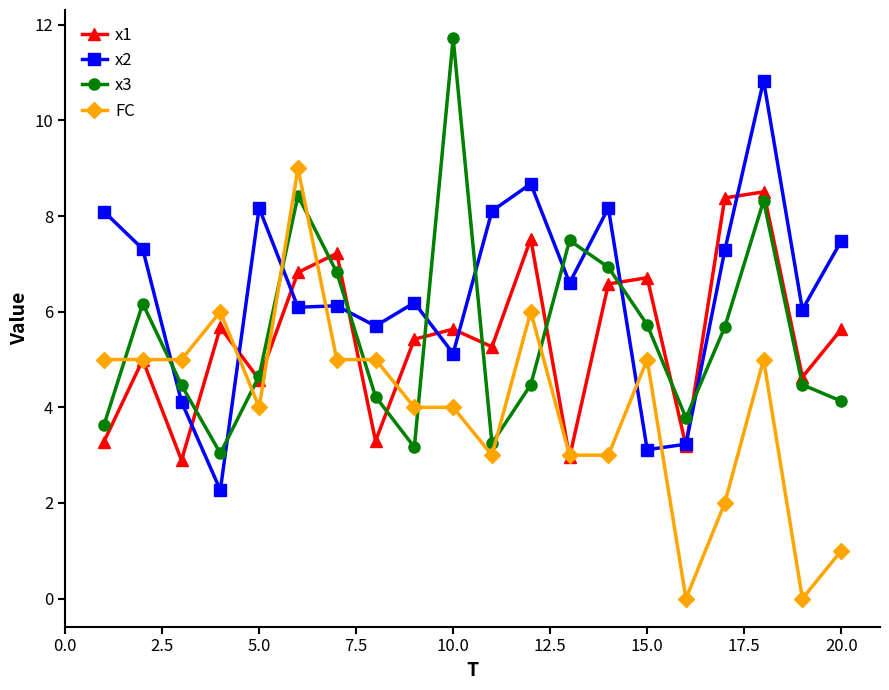

What is the value of the x3 point at the 15th from the left?

5.7